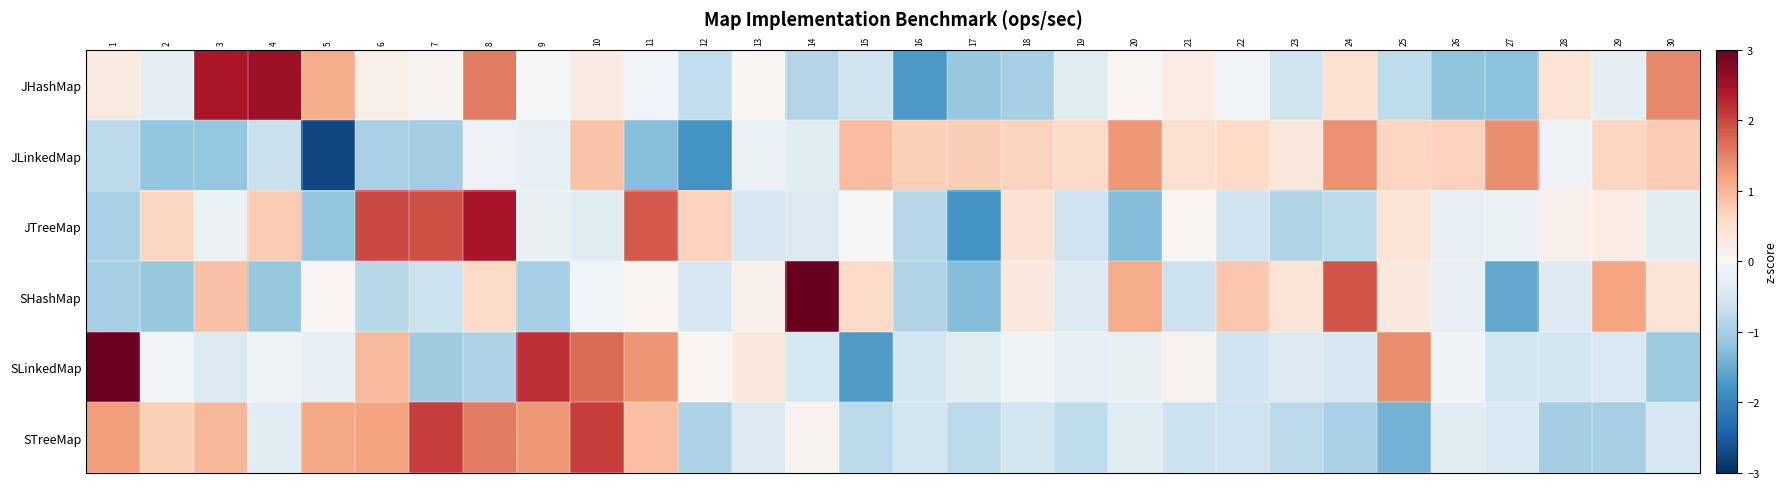

At 6, list the series in order from largest to smallest.

JTreeMap, STreeMap, SLinkedMap, JHashMap, SHashMap, JLinkedMap